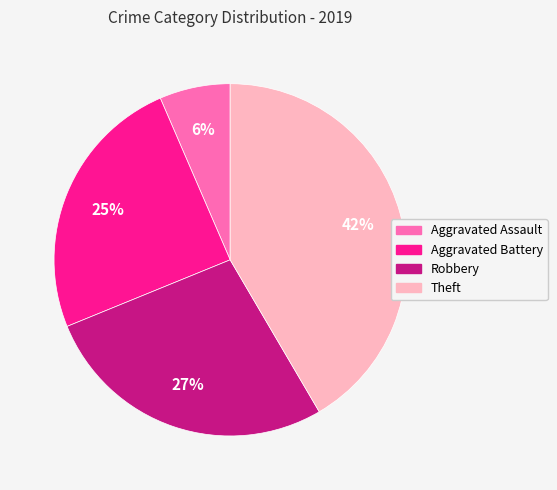

Is the sum of Aggravated Battery and Theft greater than half?

Yes